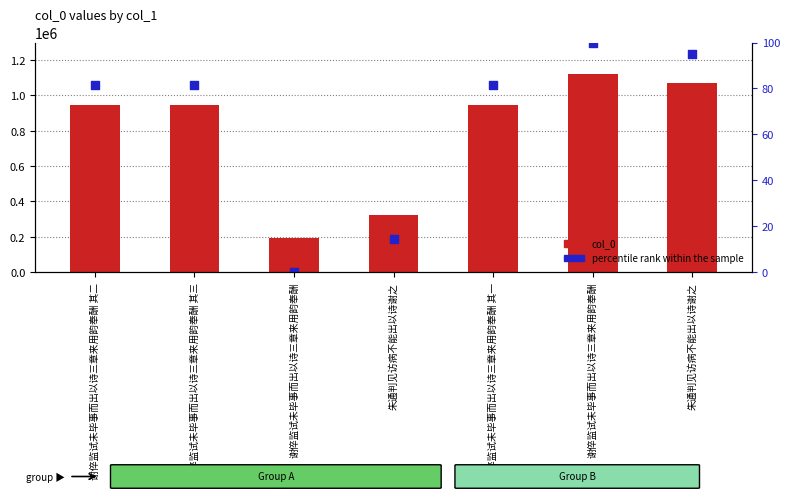

Is the value of percentile rank within the sample at 谢倅监试未毕事而出以诗三章来用韵奉酬 其一 greater than the value of col_0 at 谢倅监试未毕事而出以诗三章来用韵奉酬 其二?

No